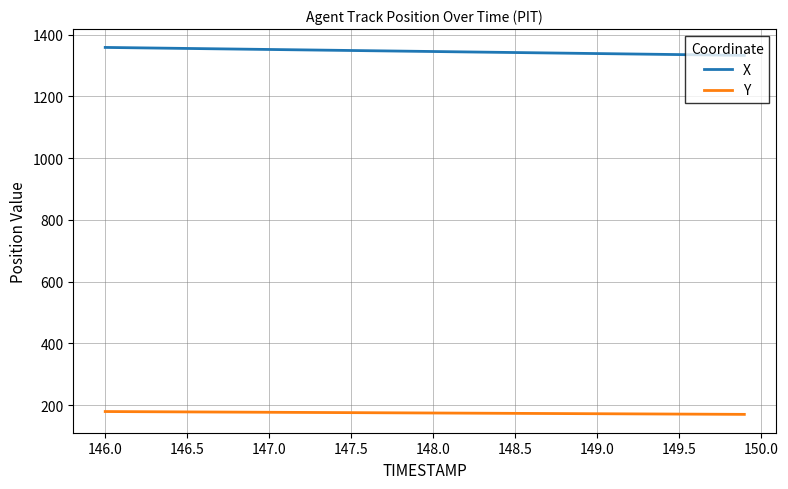

What is the smallest value displayed?

170.2